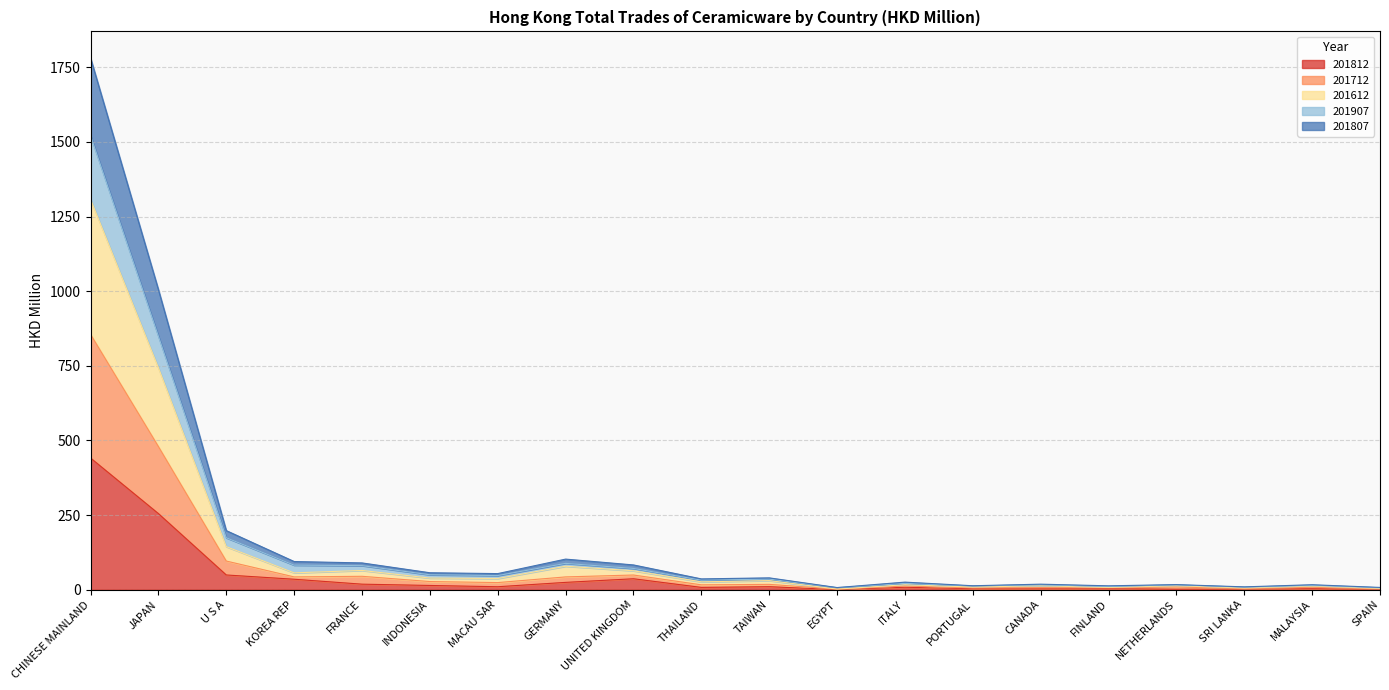

Is it true that 201812 equals 441.3 at CHINESE MAINLAND?

True